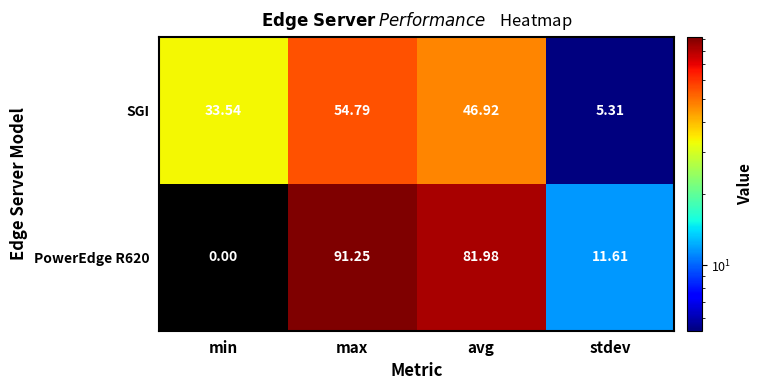

Where does the PowerEdge R620 series first go above 81?

max